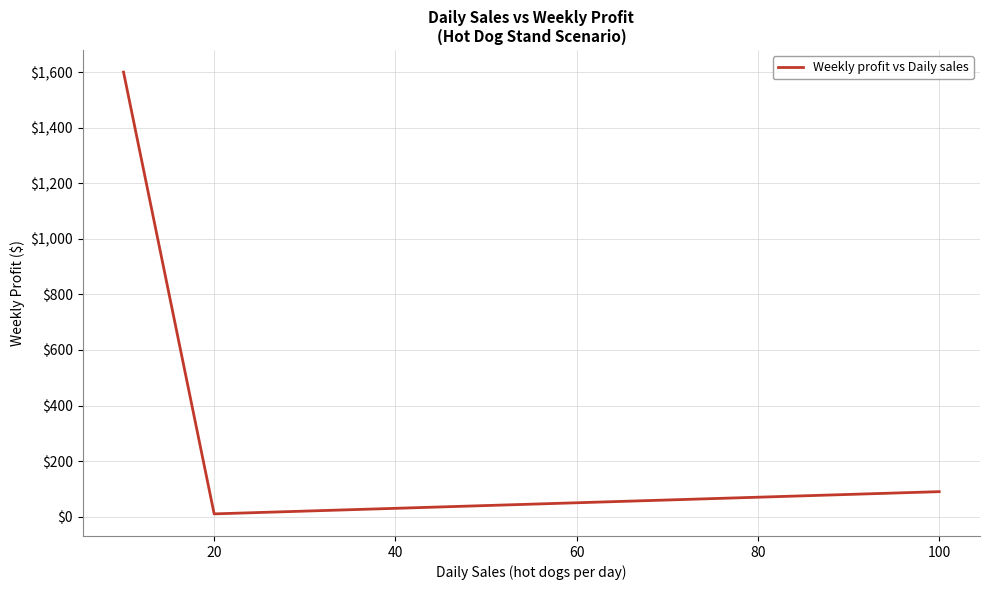

What is the greatest value displayed?

1600